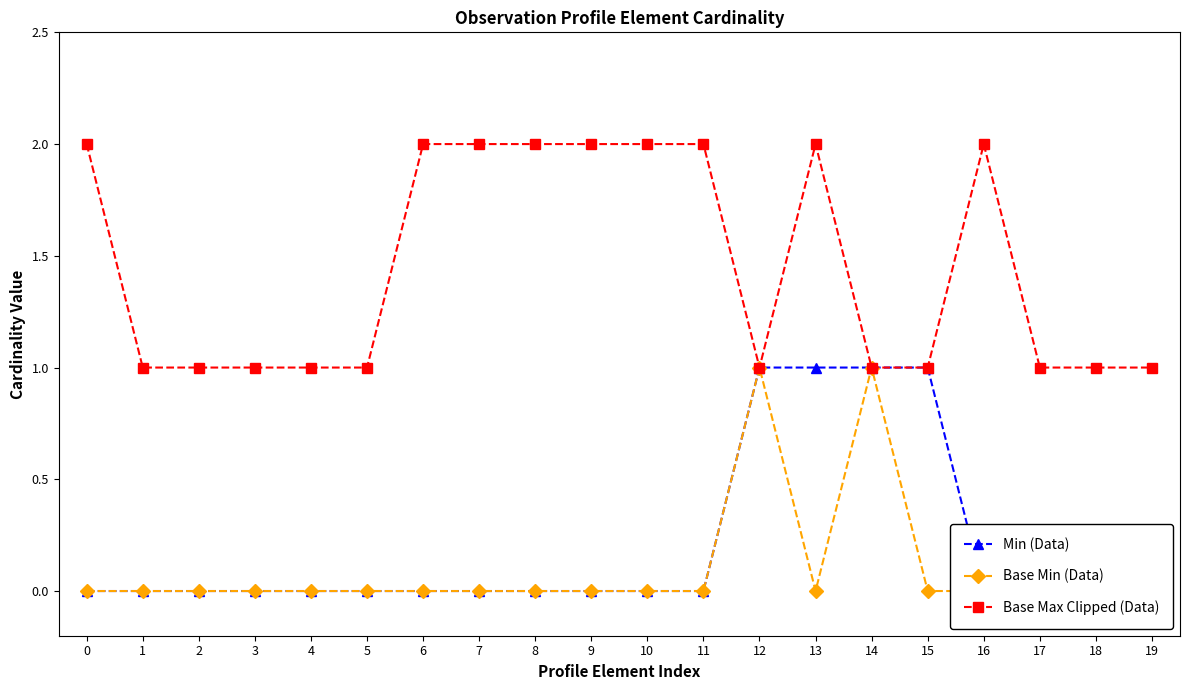

True or false: Min (Data) has more than 2 points higher than both neighbors.

False